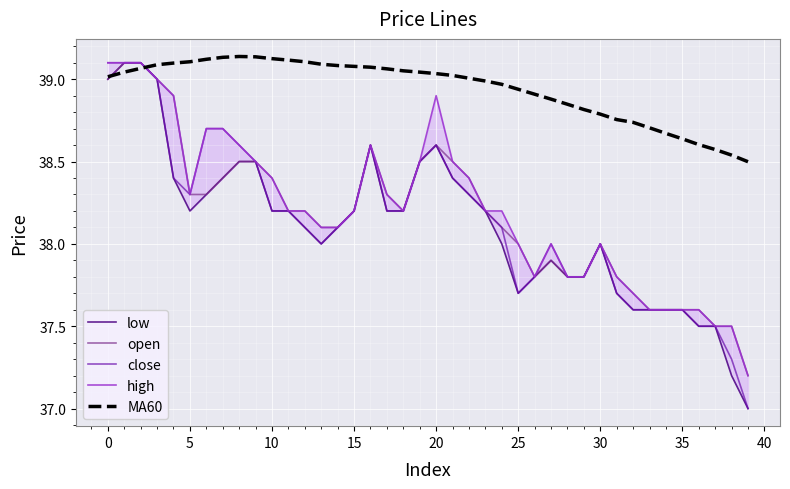

True or false: open has a value of 62.8 at 35.

False